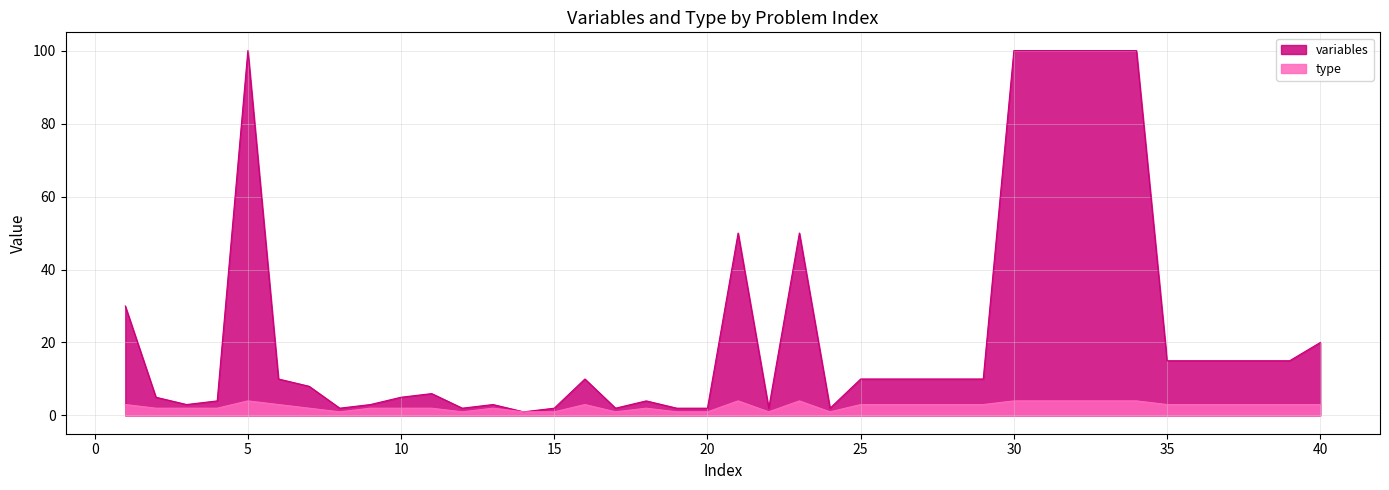

At which category does the chart reach its peak across all series?

5